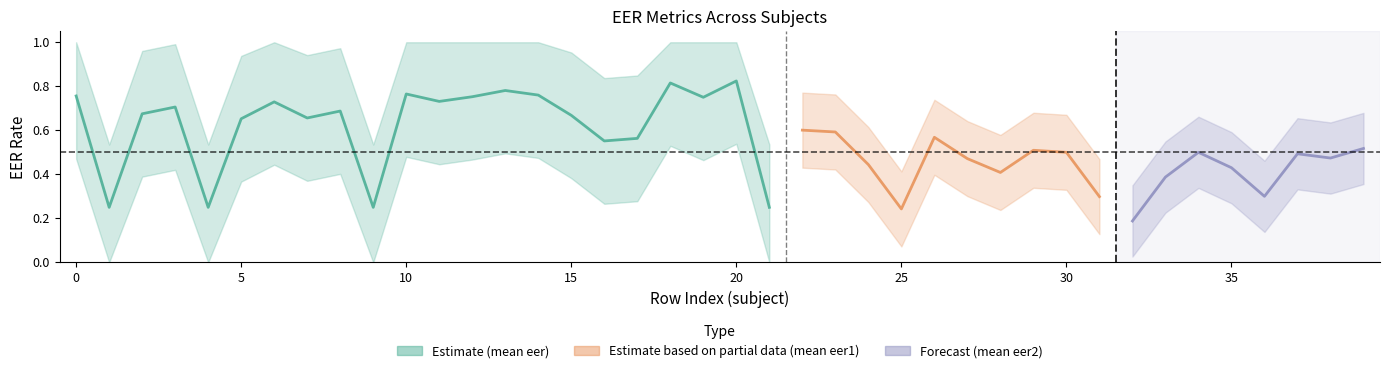

True or false: mean(eer2) has a value of 0.1 at 31.

False